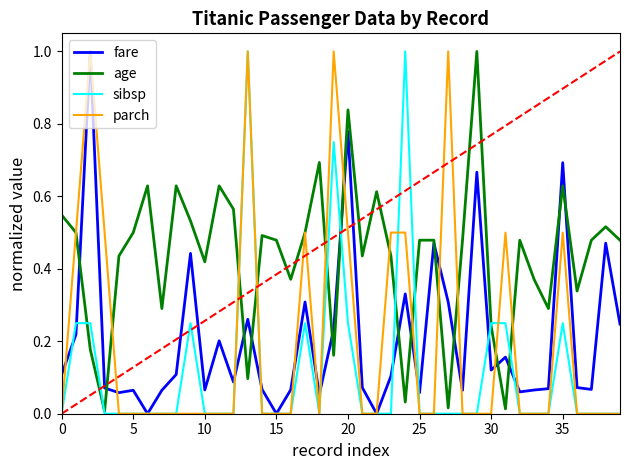

Which series has the largest total across all categories?

age